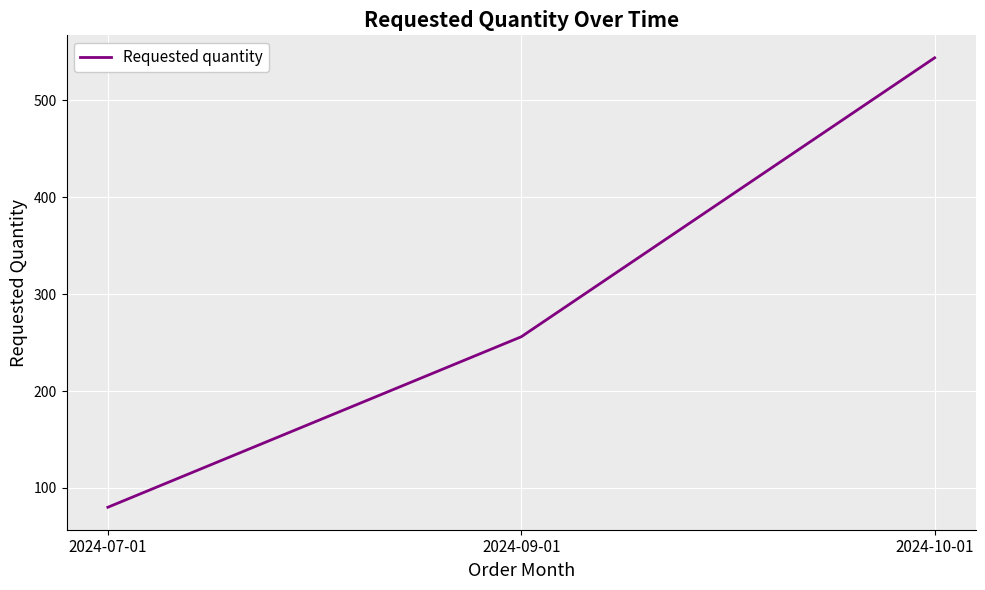

Is this an area chart (filled region under the line)?

No